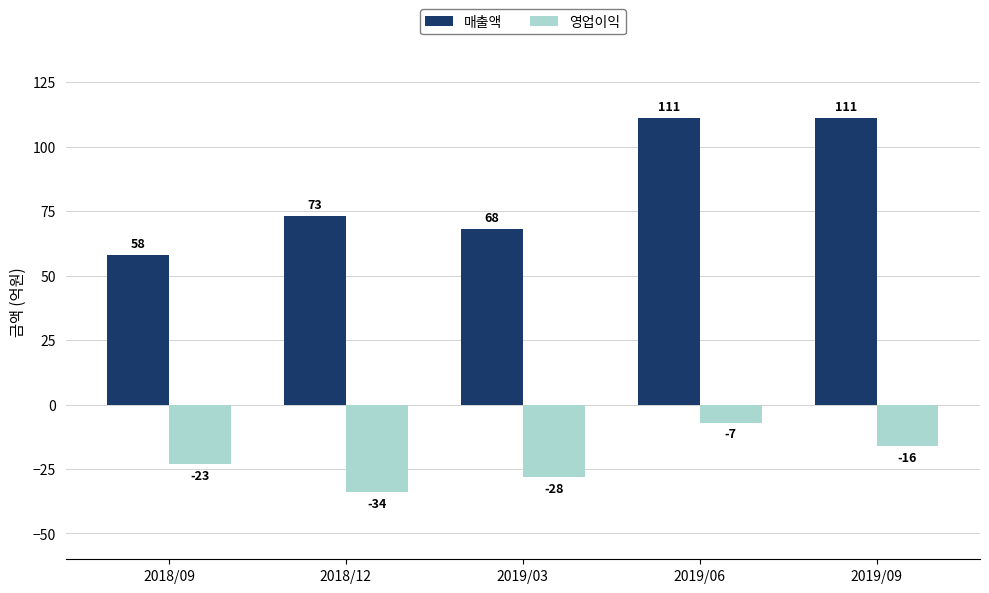

Are the bars grouped side by side (vs. stacked)?

Yes